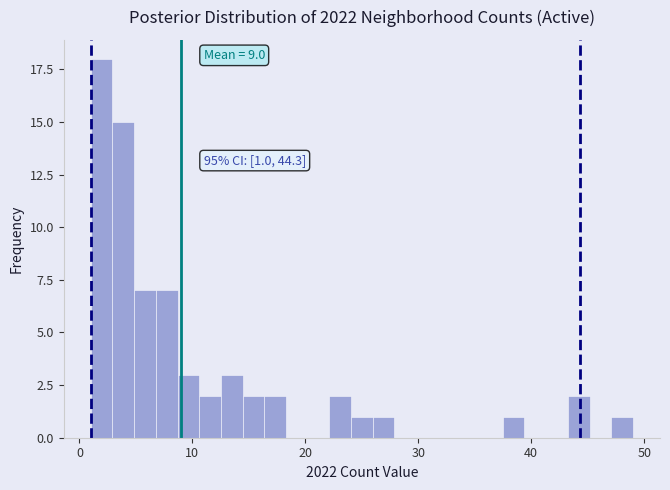

Around what value on the x-axis is the tallest bar? Give the approximate position of its centre, as read against the axis.

2